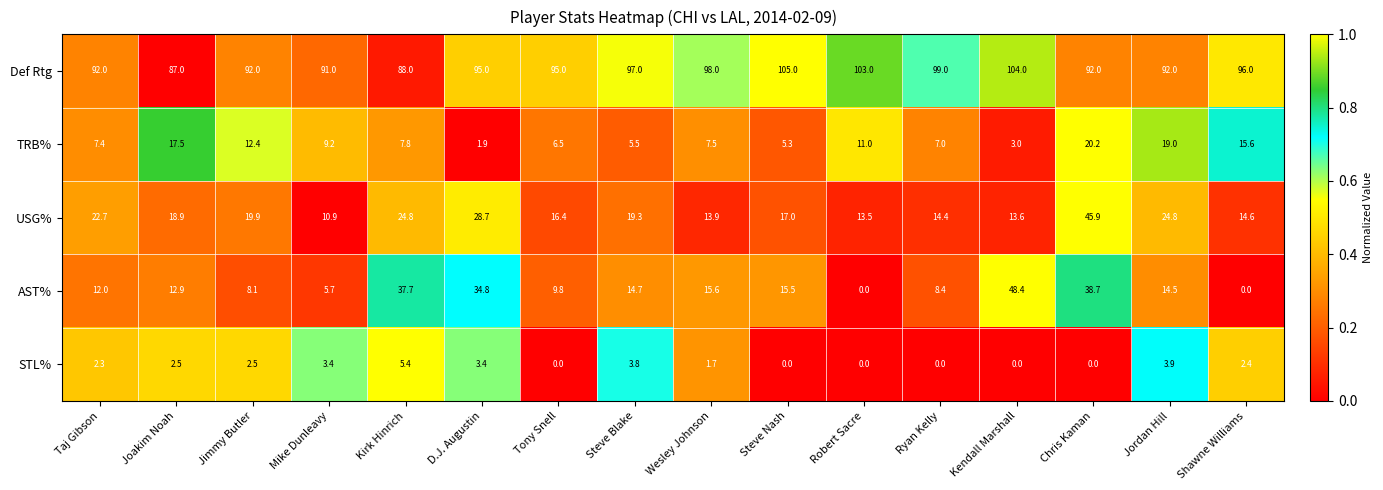

What is the difference between the second highest and second lowest values in the STL% series?

3.9